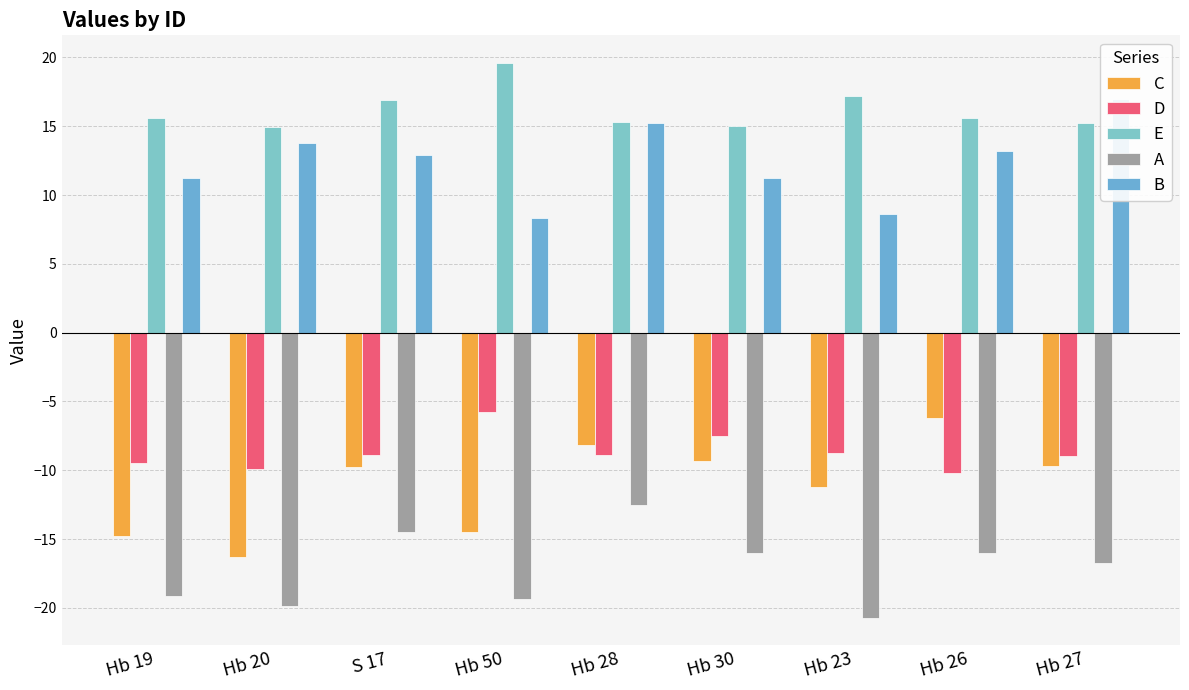

Are the bars horizontal?

No